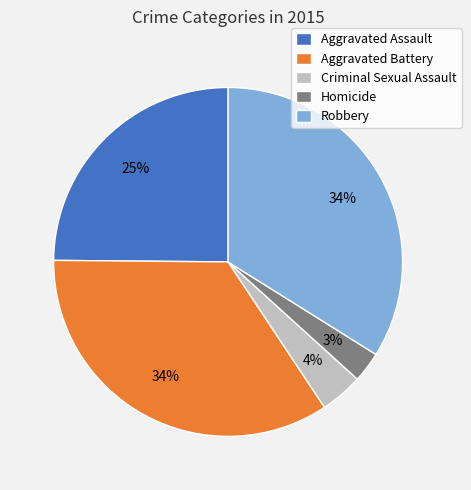

Do Homicide and Robbery together represent more than half of the pie?

No